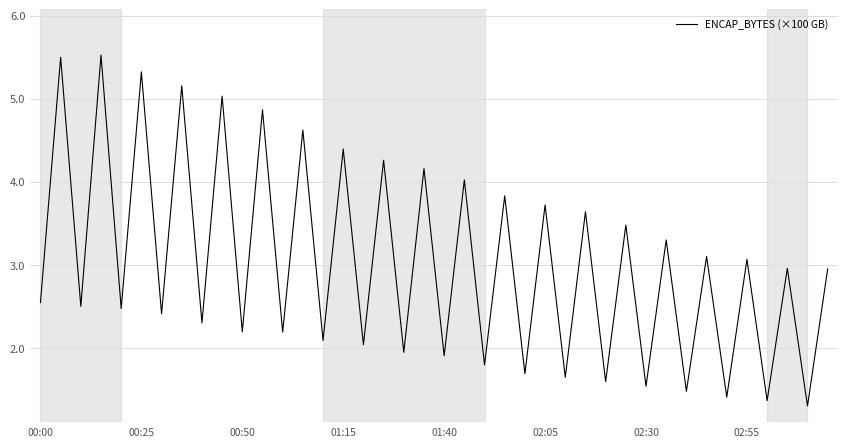

What is the smallest value displayed?

1.3